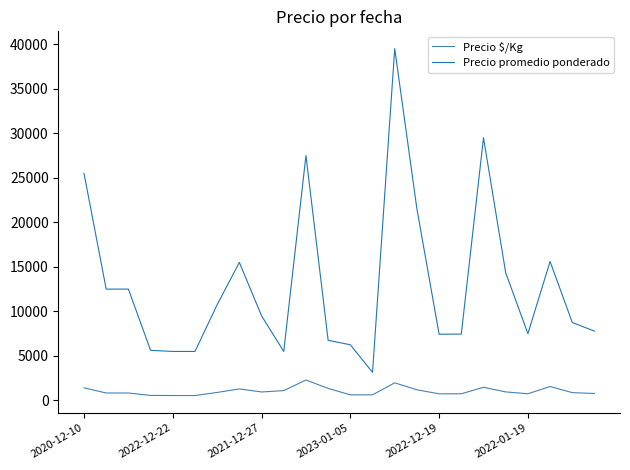

What is the minimum value for Precio promedio ponderado?

3150